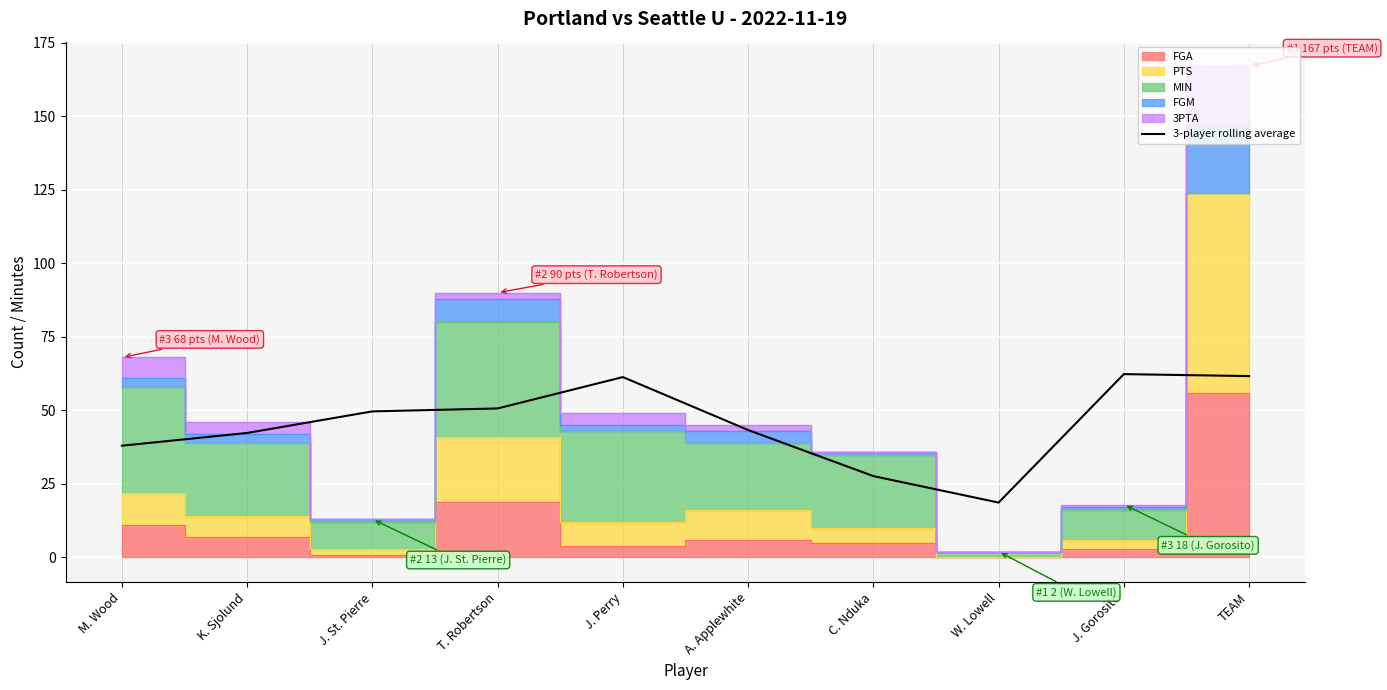

True or false: the data shows 94.3 at J. Gorosito.

False